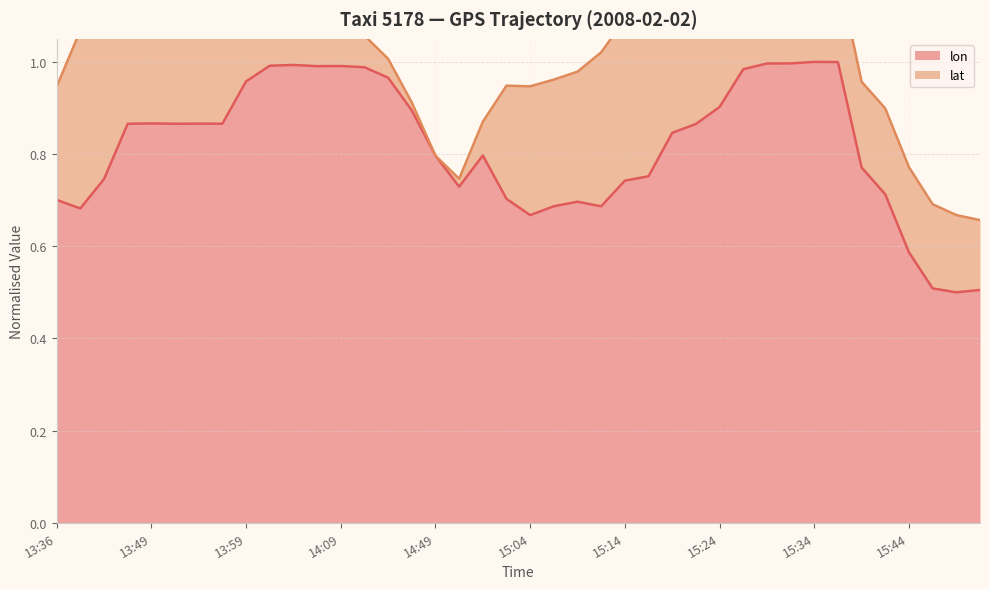

At which category does the data reach its first local peak?

13:49